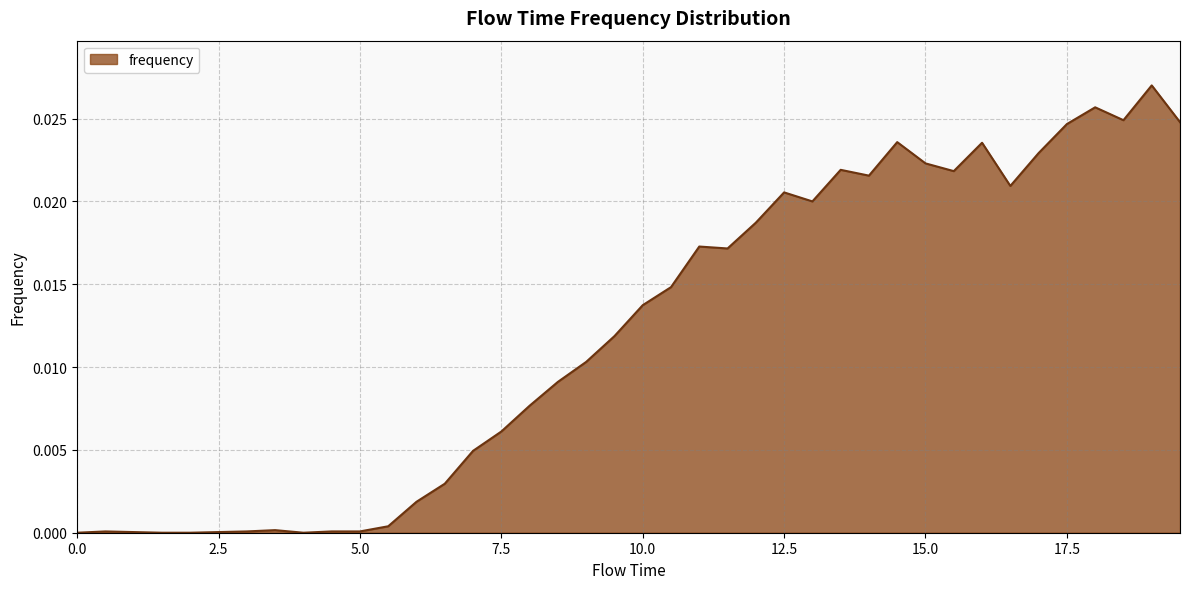

The chart shows a value of 0.0 at 0.0. True or false?

True